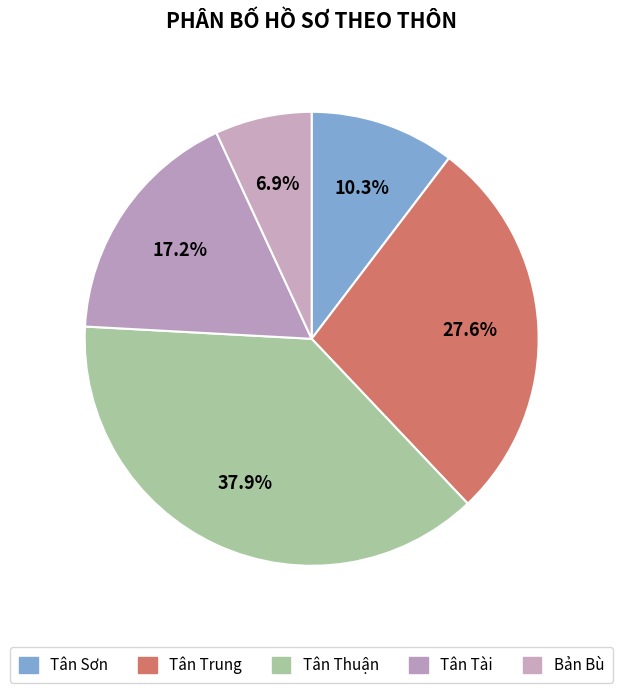

How many segments does this pie chart have?

5